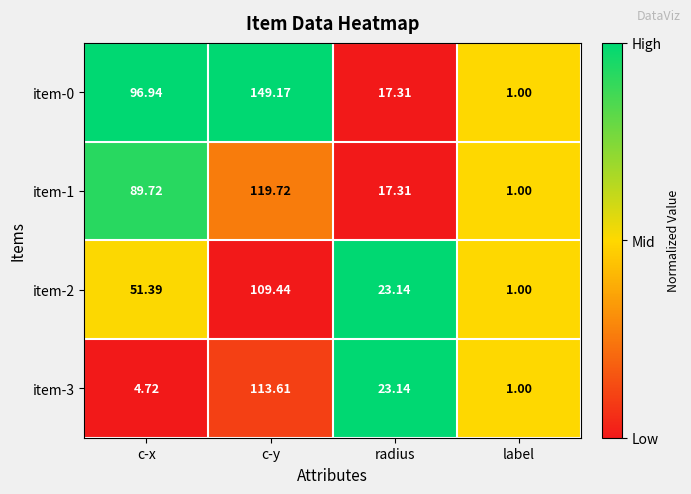

At which label does item-3 reach its minimum?

label